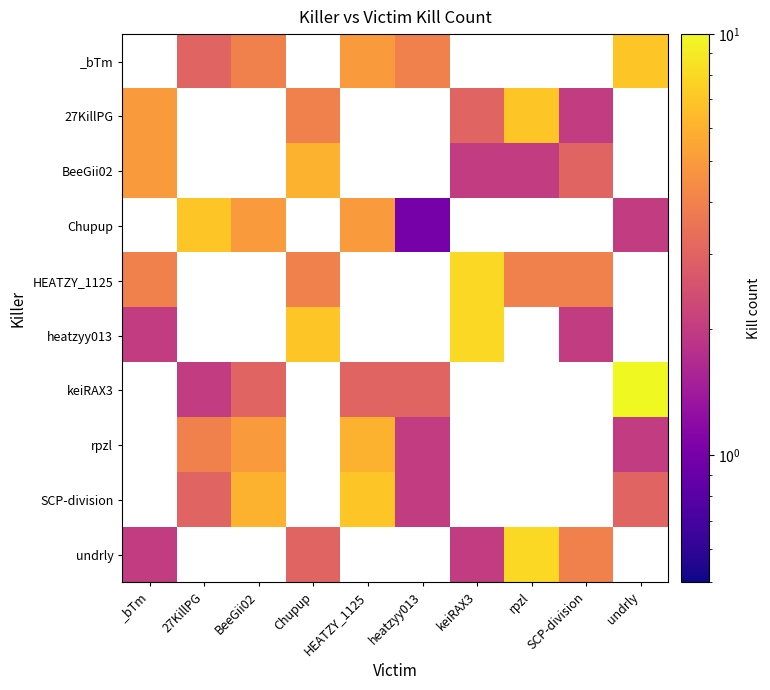

Which has a higher value, HEATZY_1125 or keiRAX3?

keiRAX3